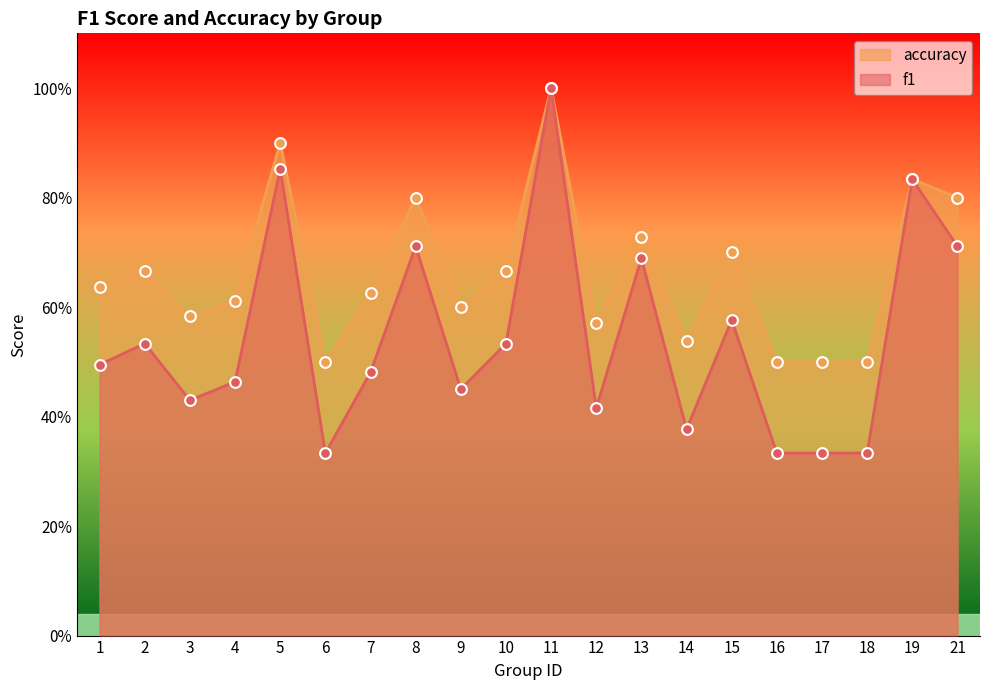

Which series reaches the minimum Y coordinate?

f1